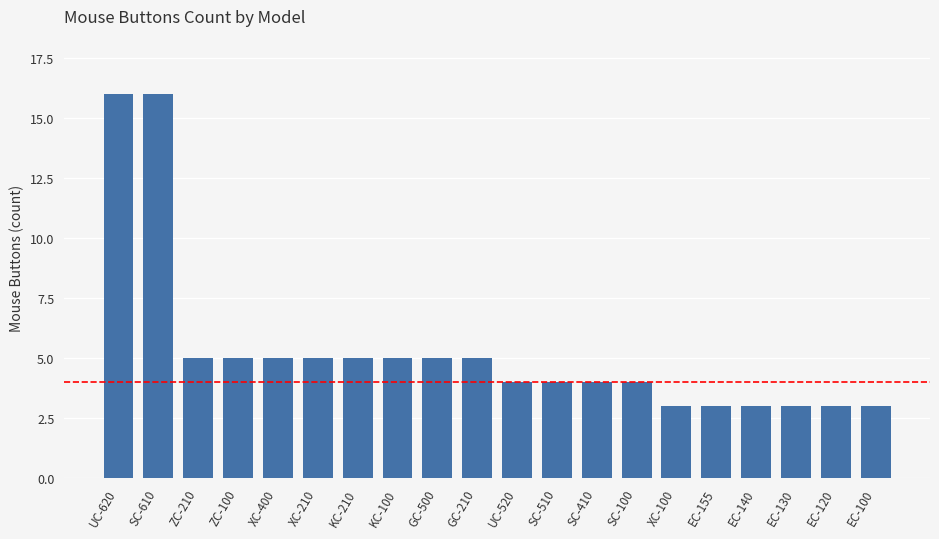

What is the ratio of the value at SC-100 to the value at GC-500?

0.8